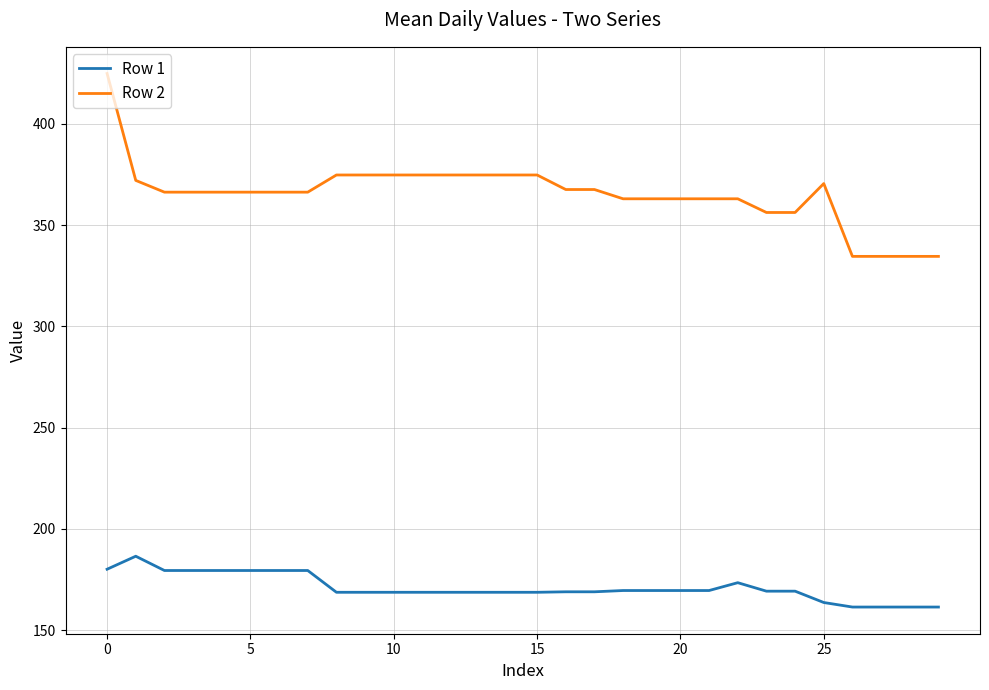

True or false: Row 1 and Row 2 intersect in this chart.

False